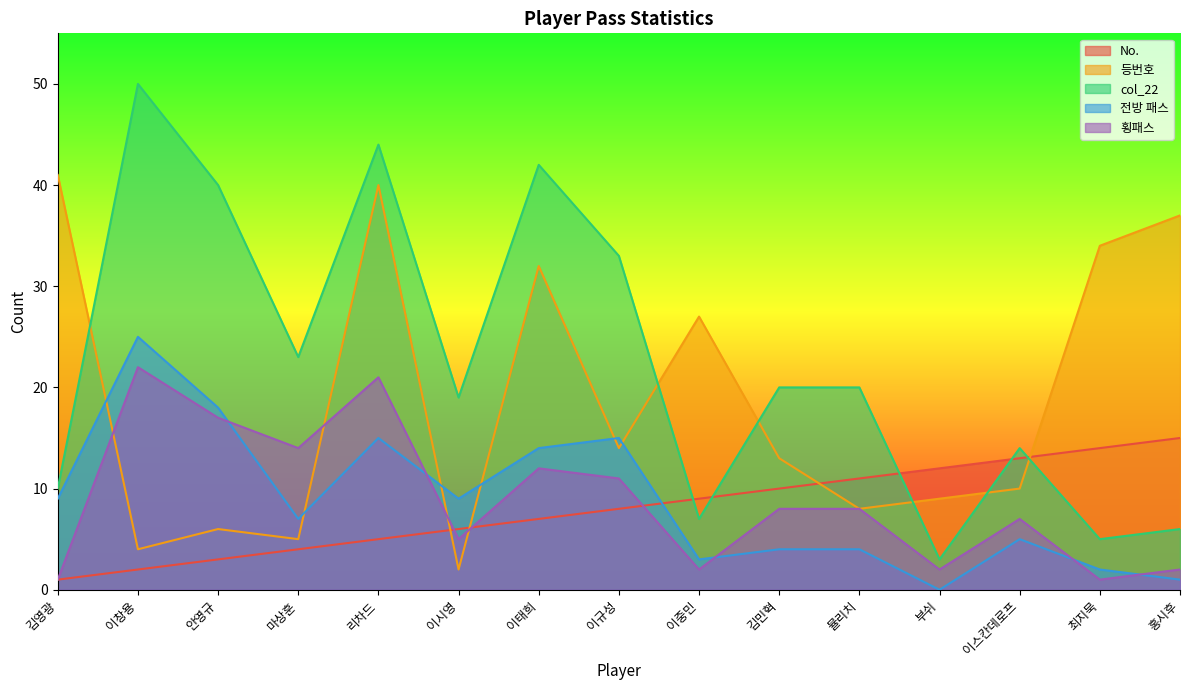

True or false: col_22 and 전방 패스 cross at least once.

False